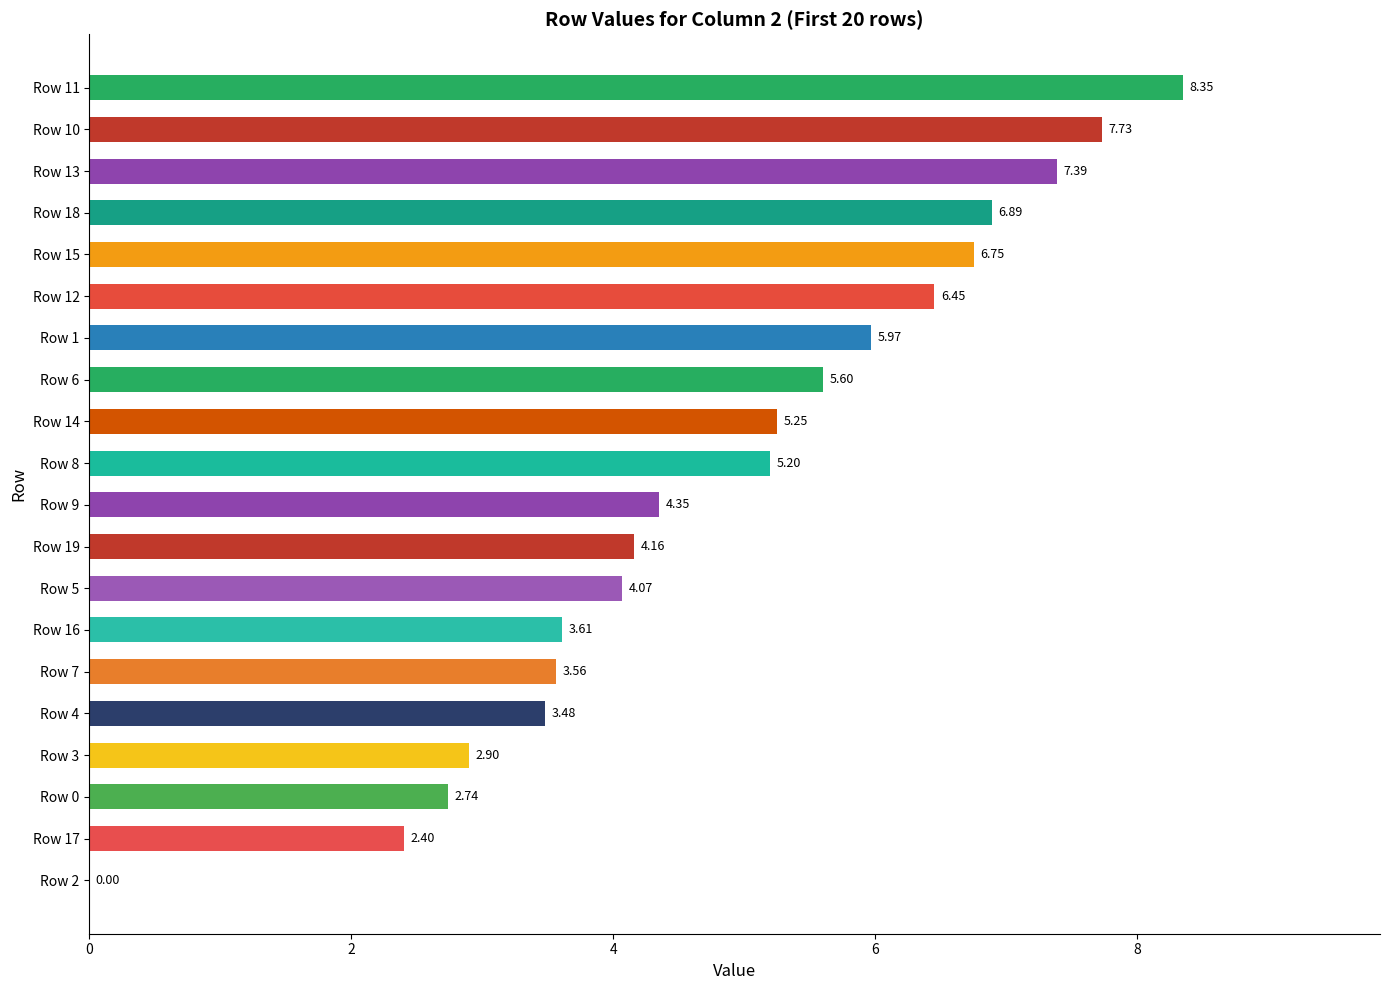

Approximately how many times larger is the value at Row 10 compared to Row 0?

2.8